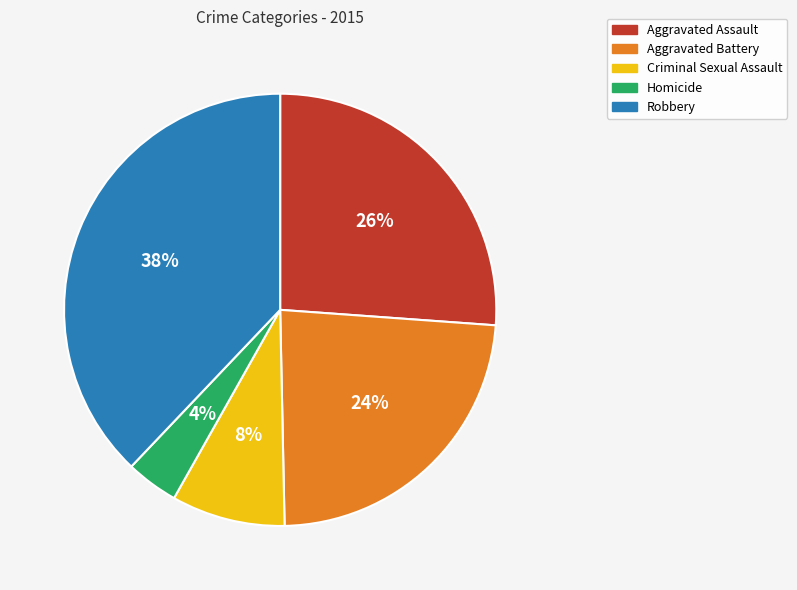

How many segments does this pie chart have?

5